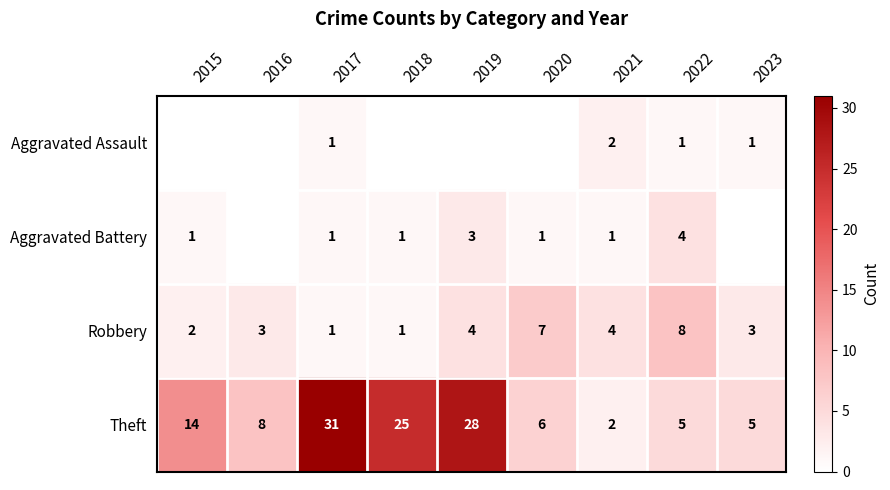

What is the maximum value for Robbery?

8